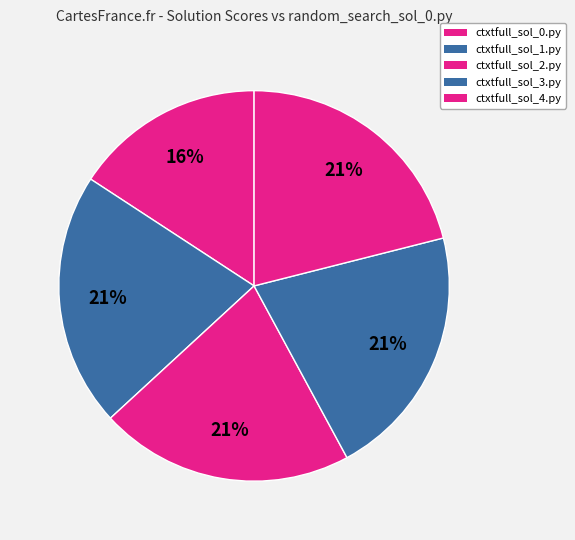

How many slices are in this pie chart?

5